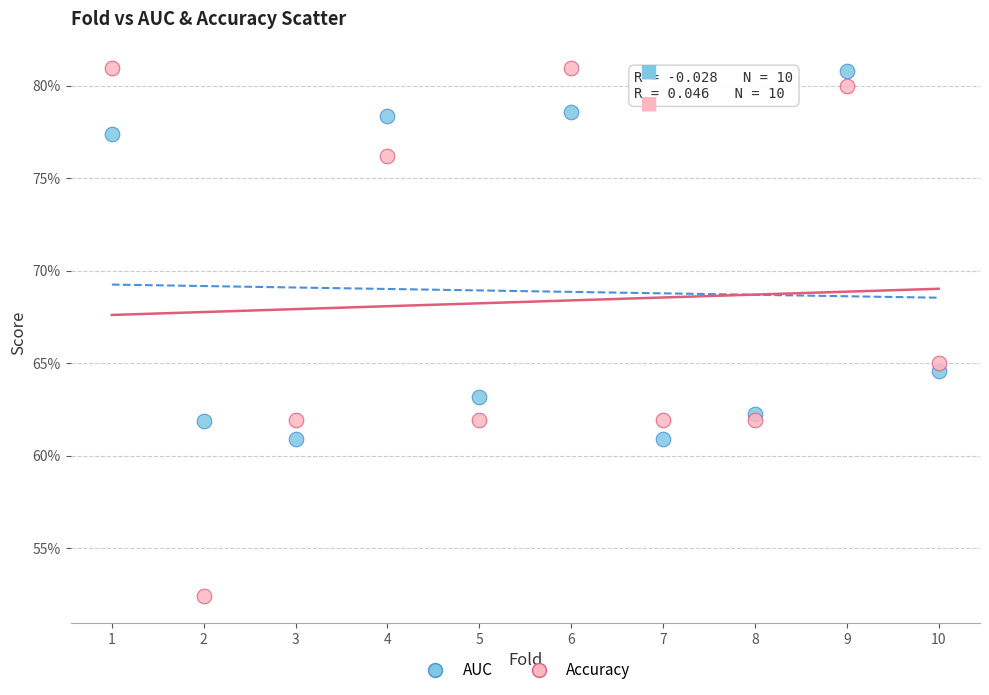

What are all the series names shown in the legend?

AUC, Accuracy